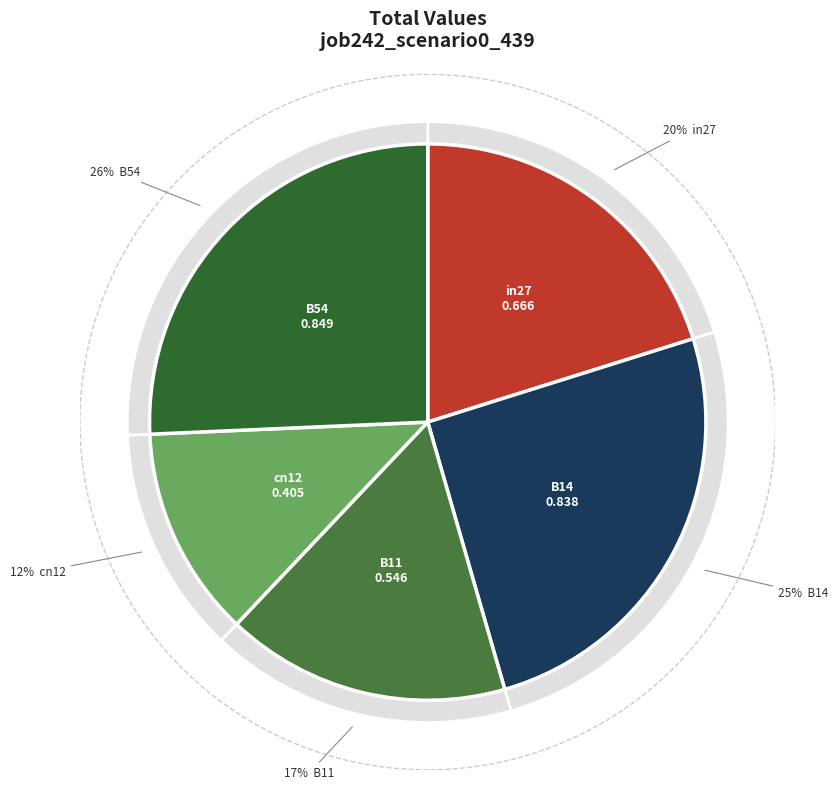

Which category has the smallest portion of the pie?

cn12